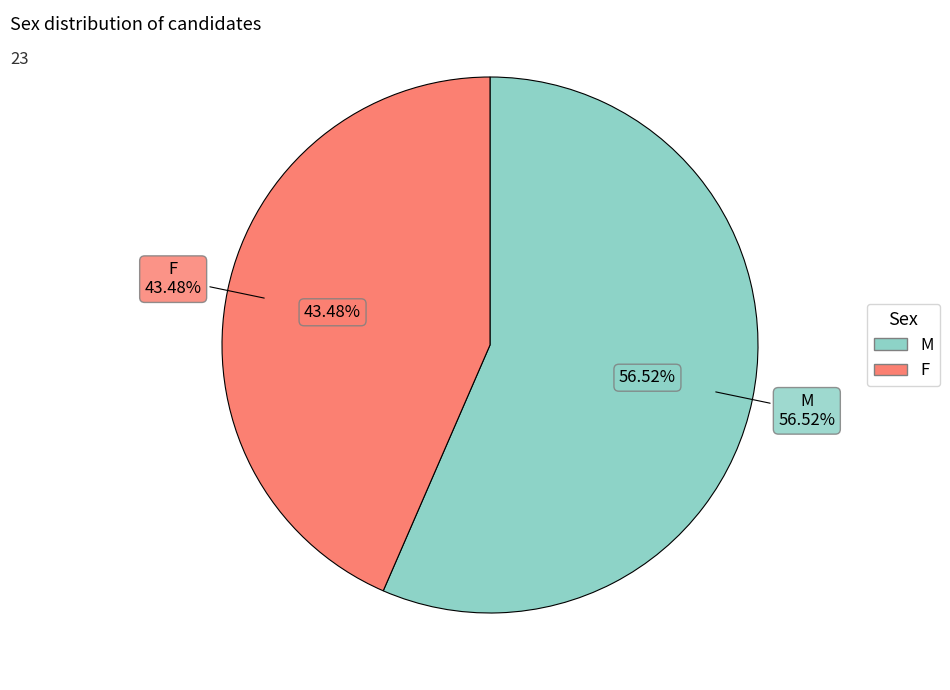

Approximately how many times larger is the value at M compared to F?

1.3